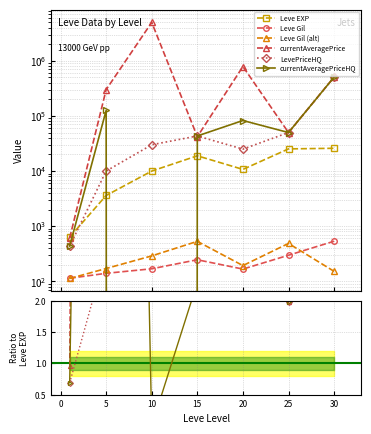

Which category has the lowest value across all series?

10